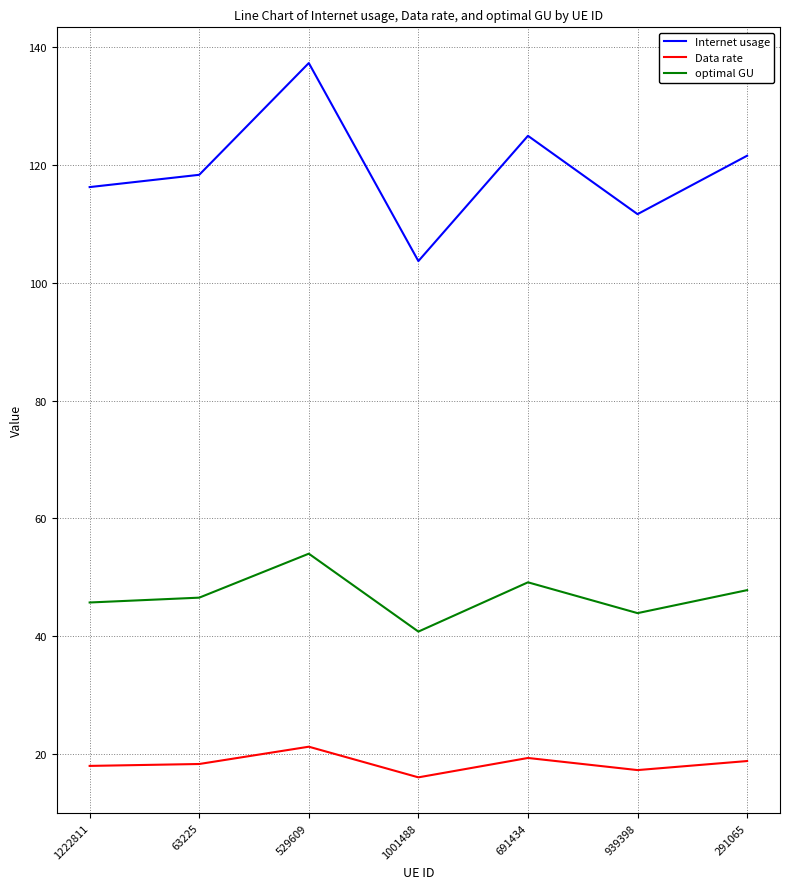

True or false: Data rate and optimal GU intersect in this chart.

False